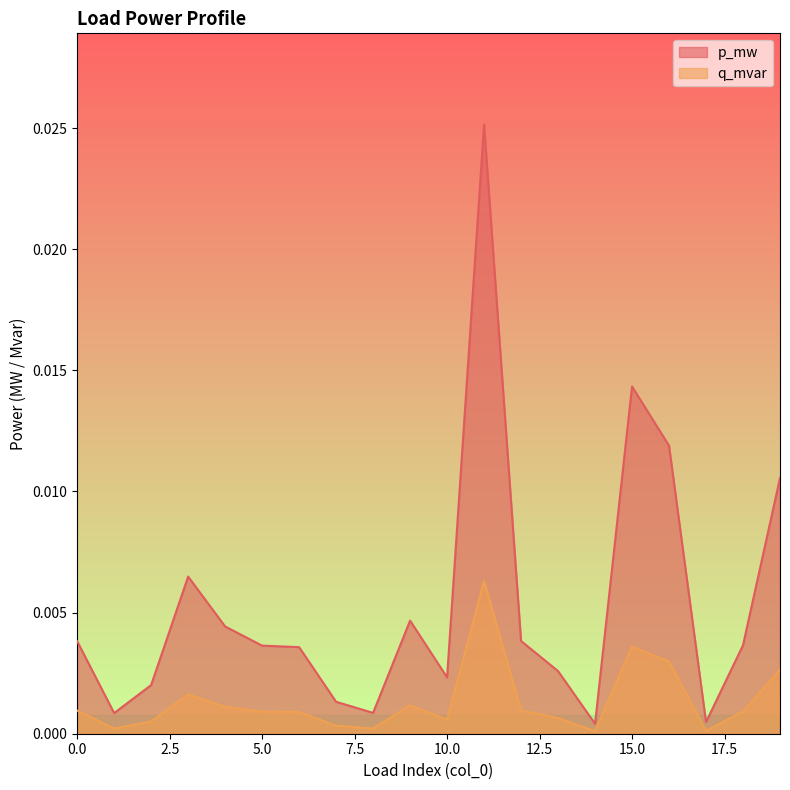

Where is the first local minimum for q_mvar?

1